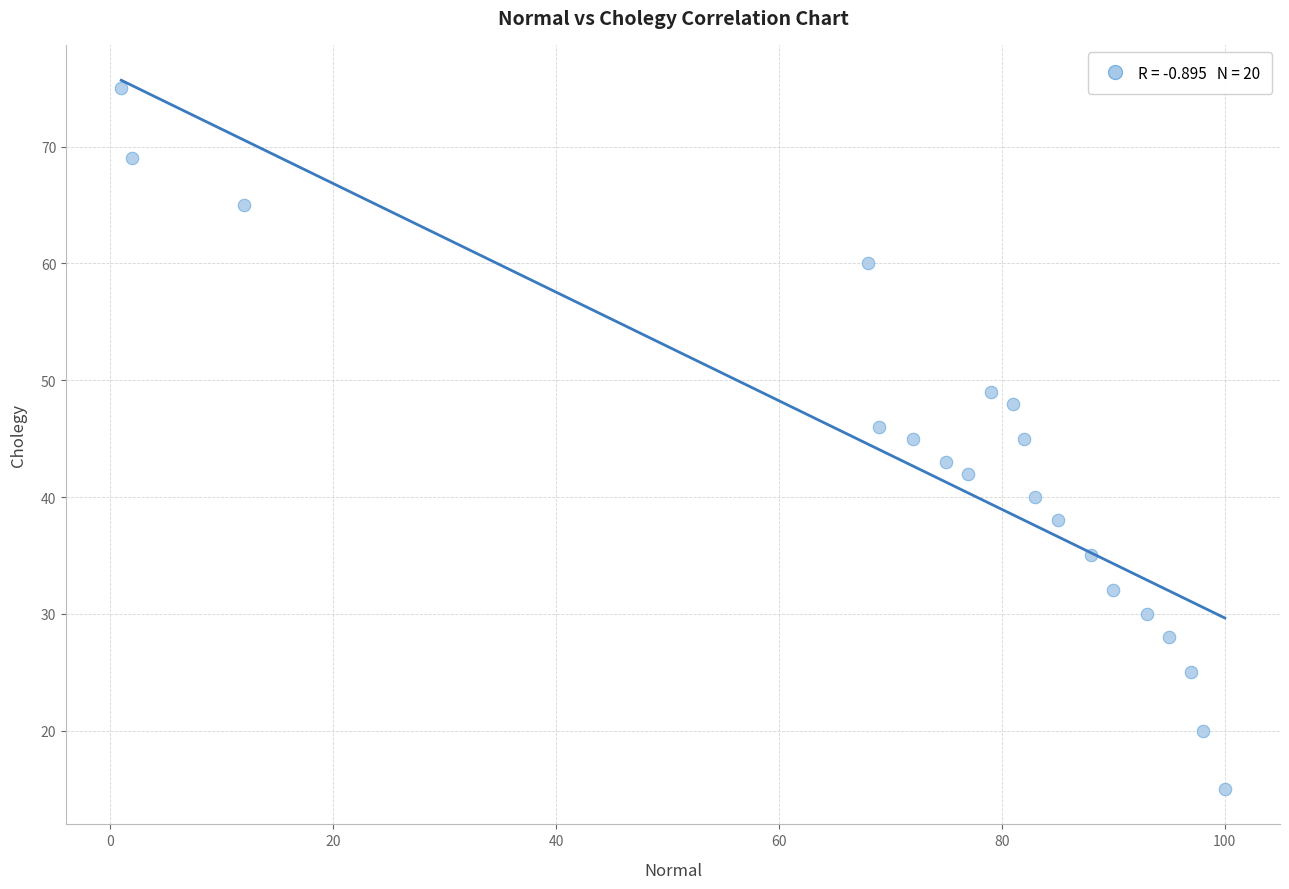

What is the range of X values (max minus min)?

99